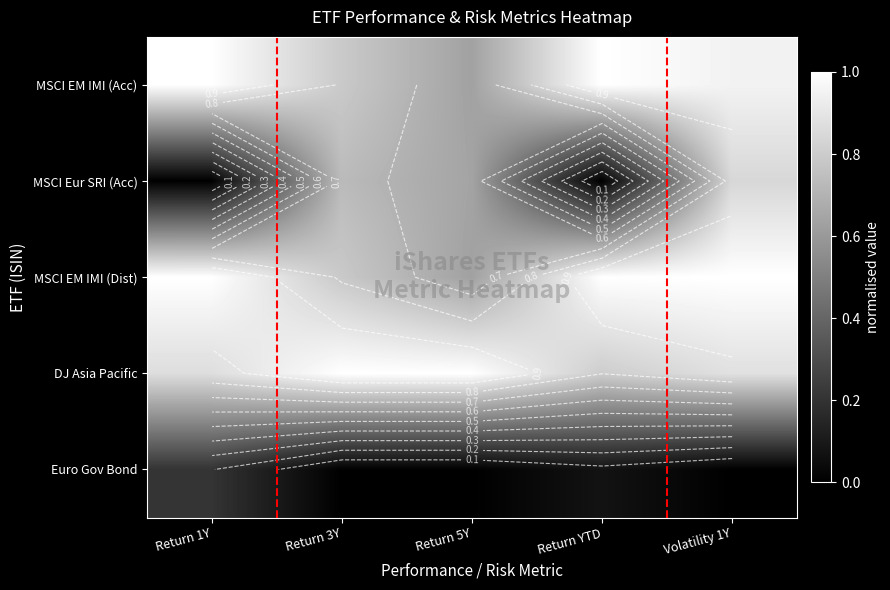

Which series has the widest spread of values?

MSCI Eur SRI (Acc)